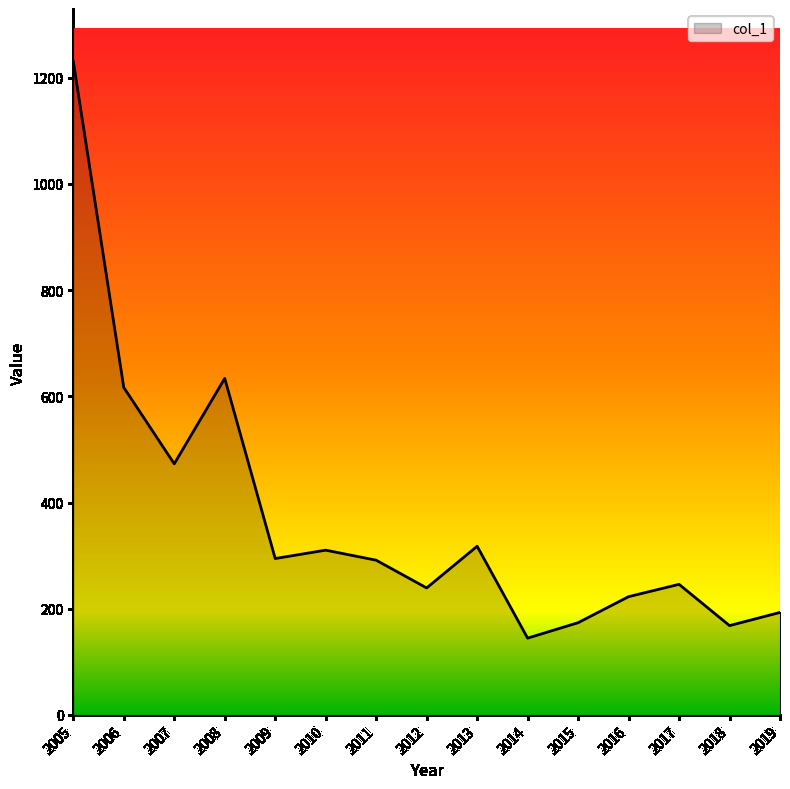

Does the chart display data point markers on the line(s)?

No